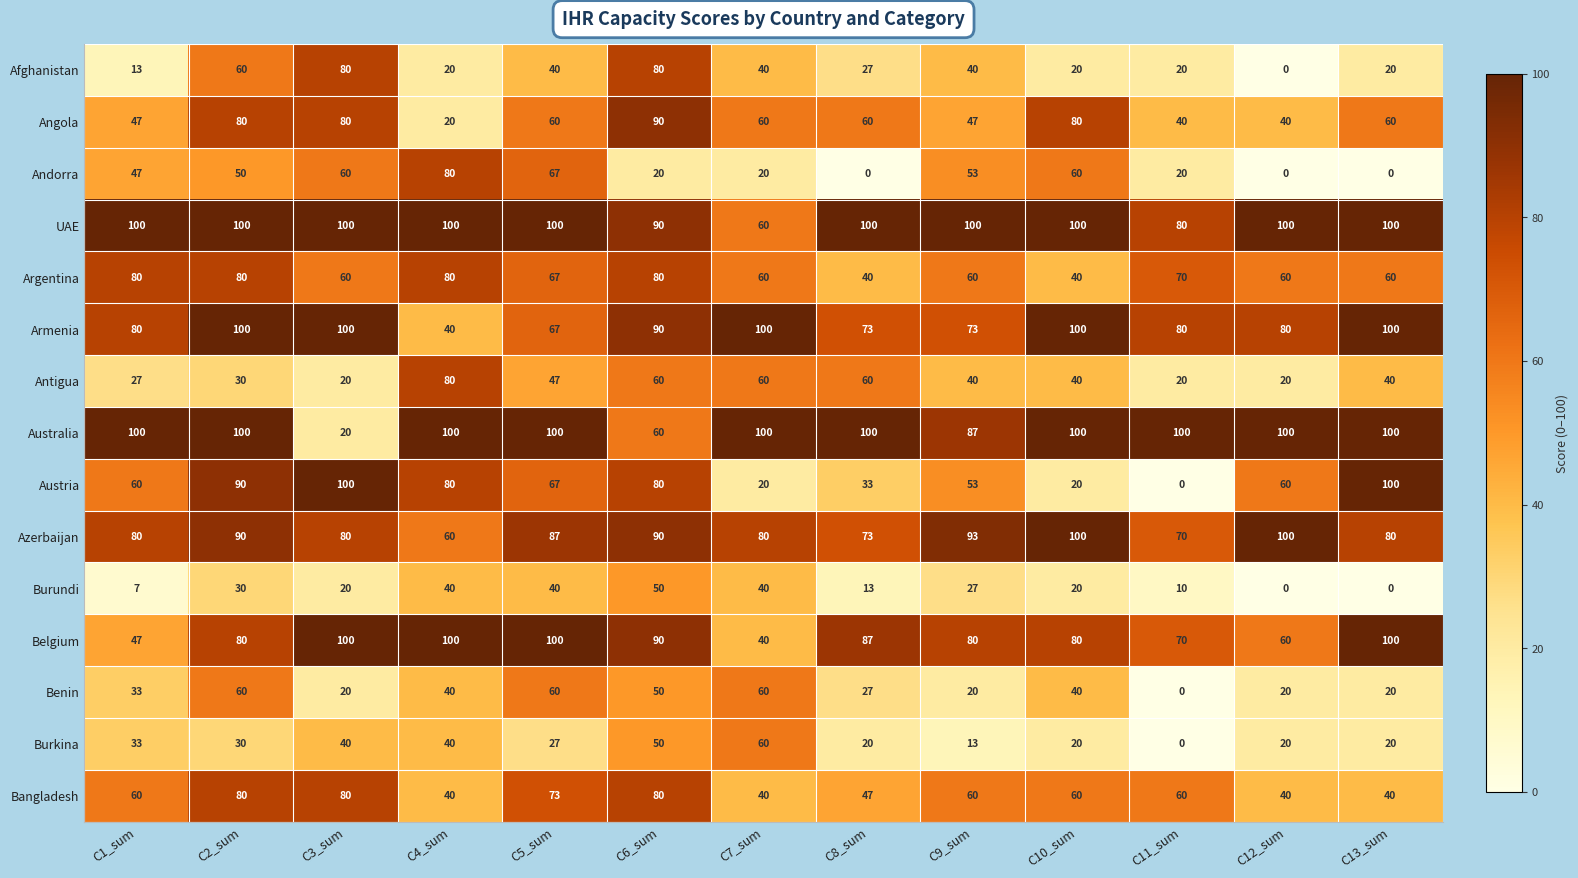

What is the highest value of the Benin series?

60